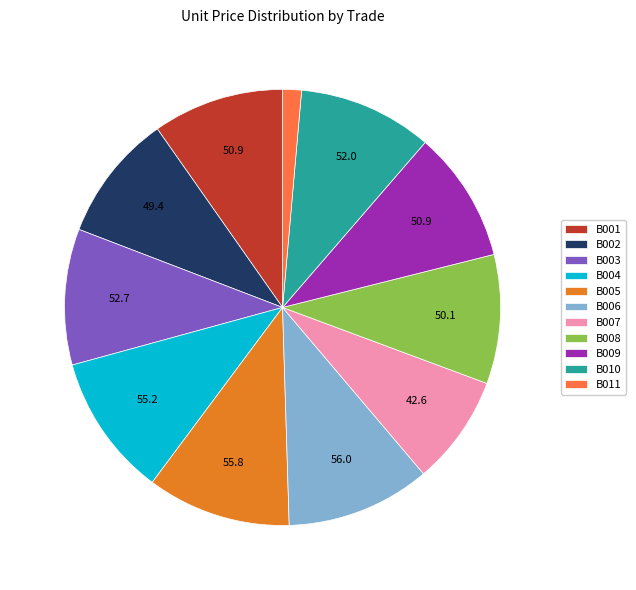

How many segments does this pie chart have?

11